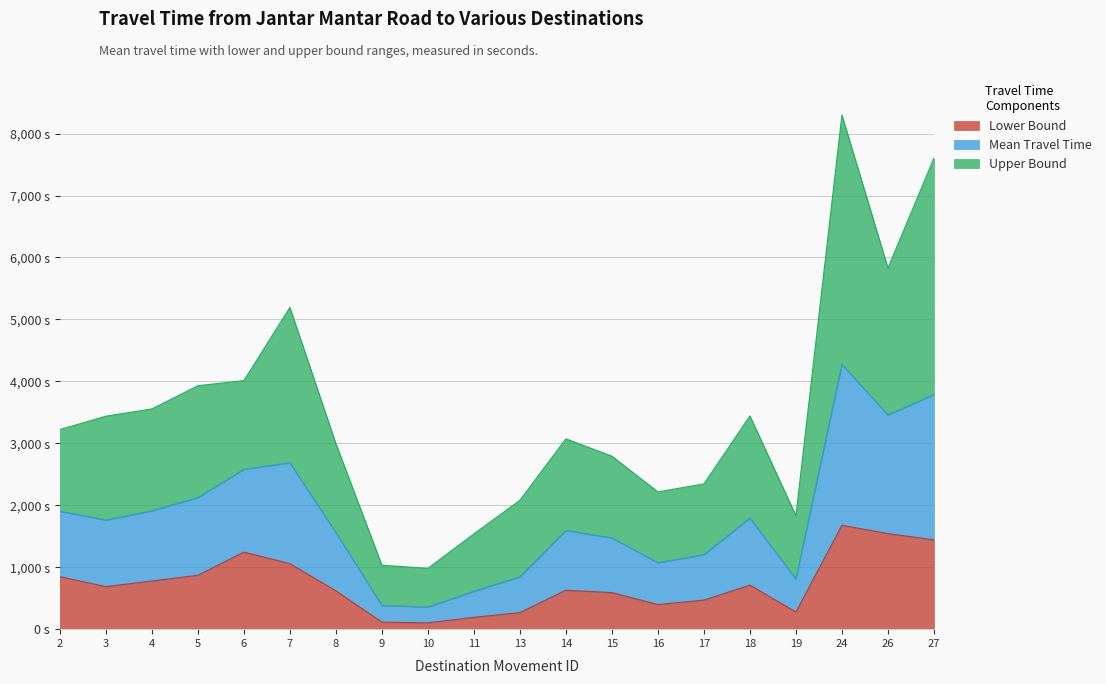

Between 27 and 26, which is larger?

26